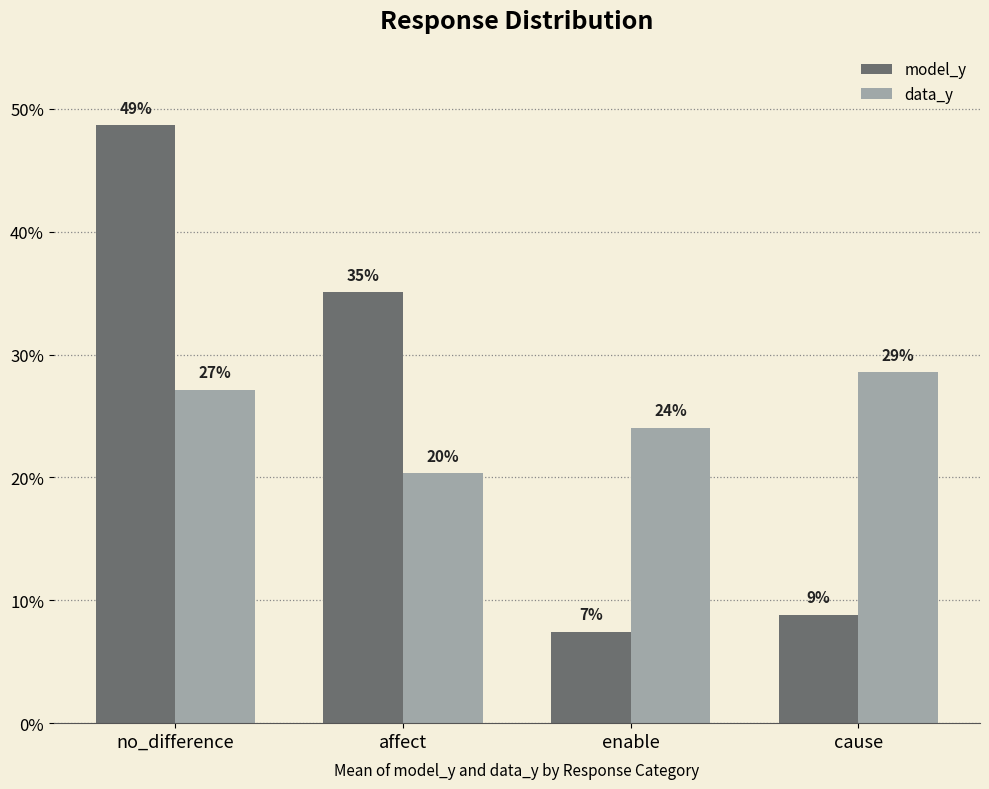

What are all the series names shown in the legend?

model_y, data_y